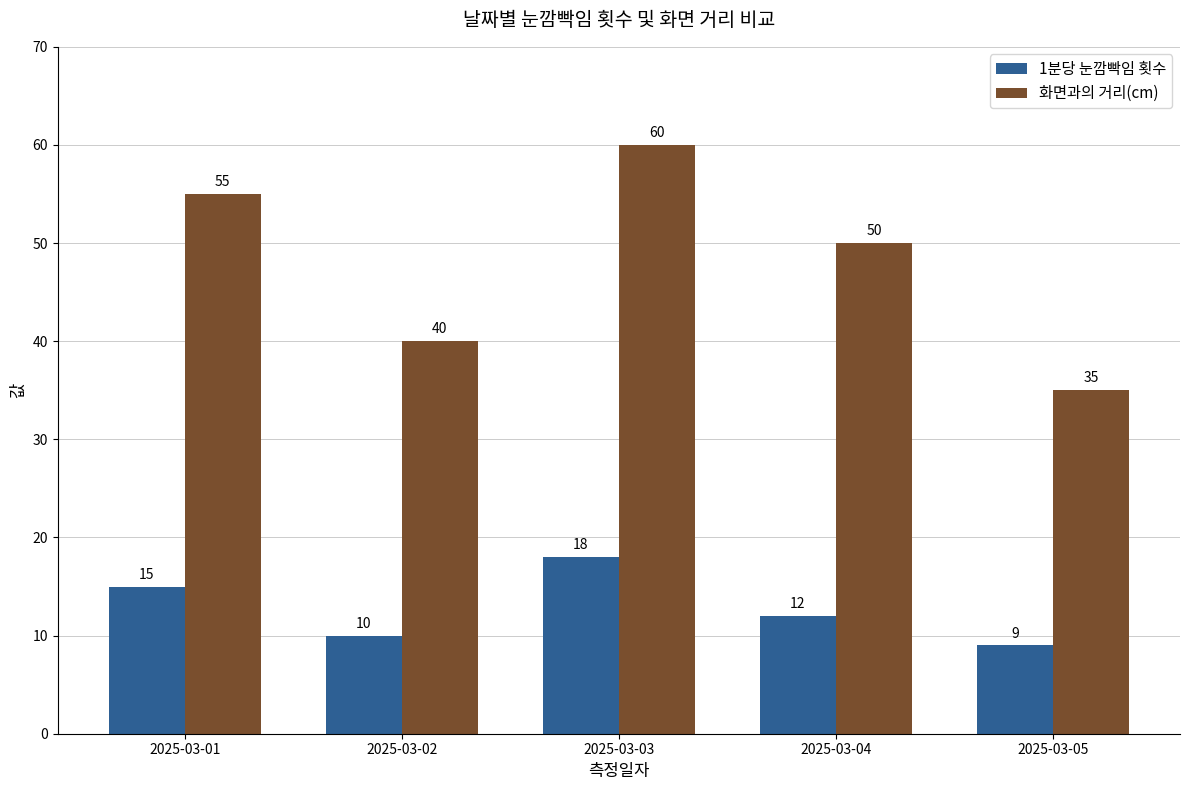

What is the total value across all series at 2025-03-03?

78